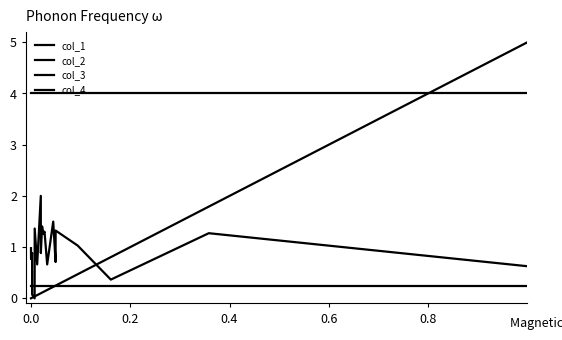

Is this an area chart (filled region under the line)?

No